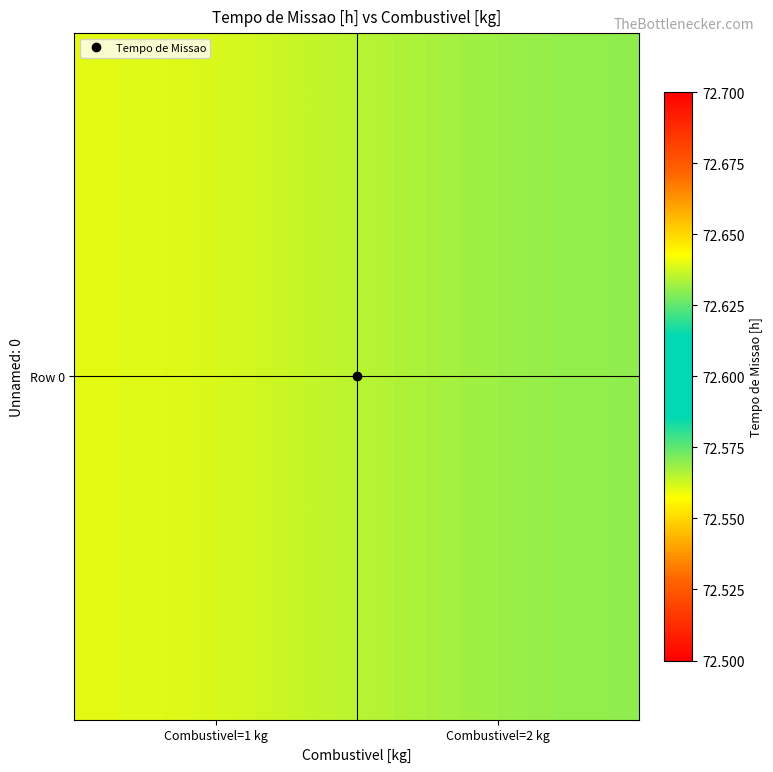

Which category has the lowest value across all series?

Combustivel=1 kg